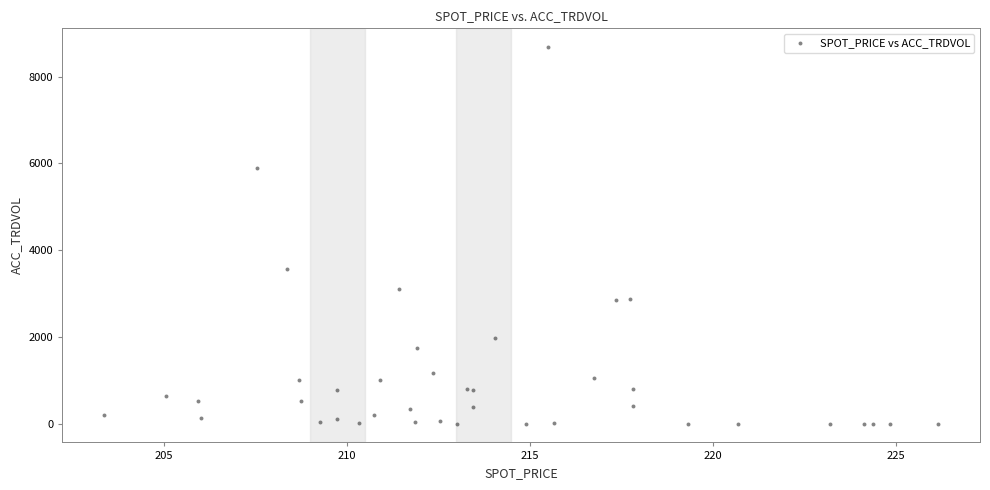

What Y value in the scatter plot is closest to 4340?

3574